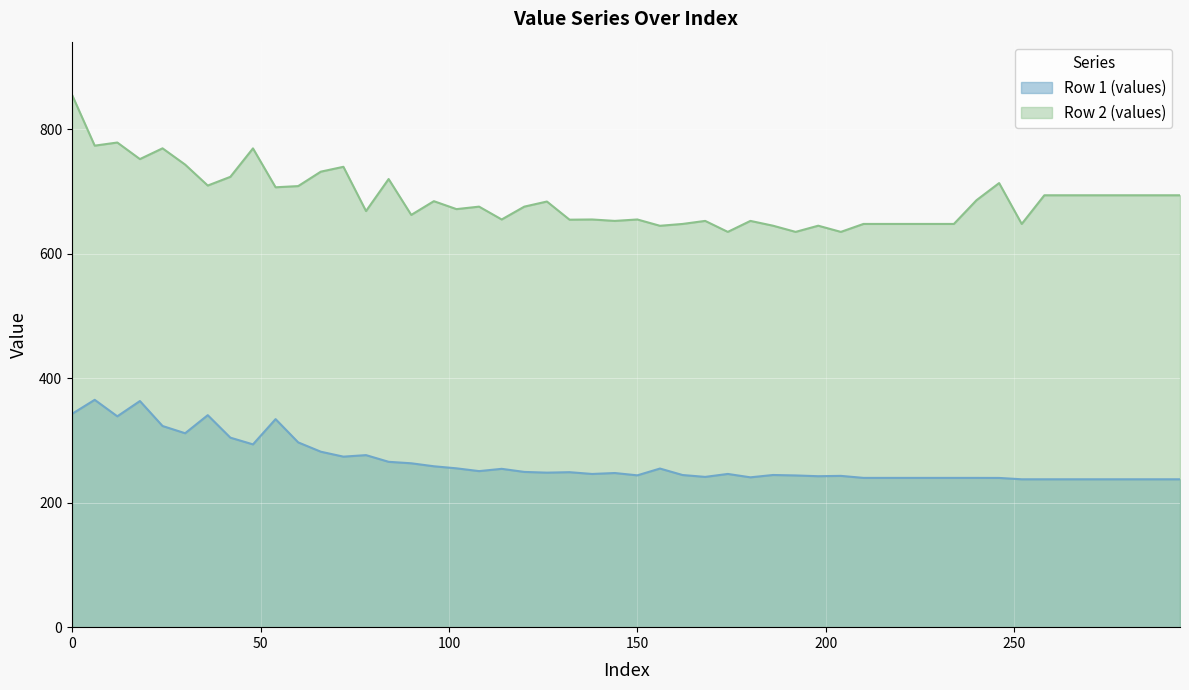

List the series in order of their overall mean, highest first.

Row 2 (values), Row 1 (values)